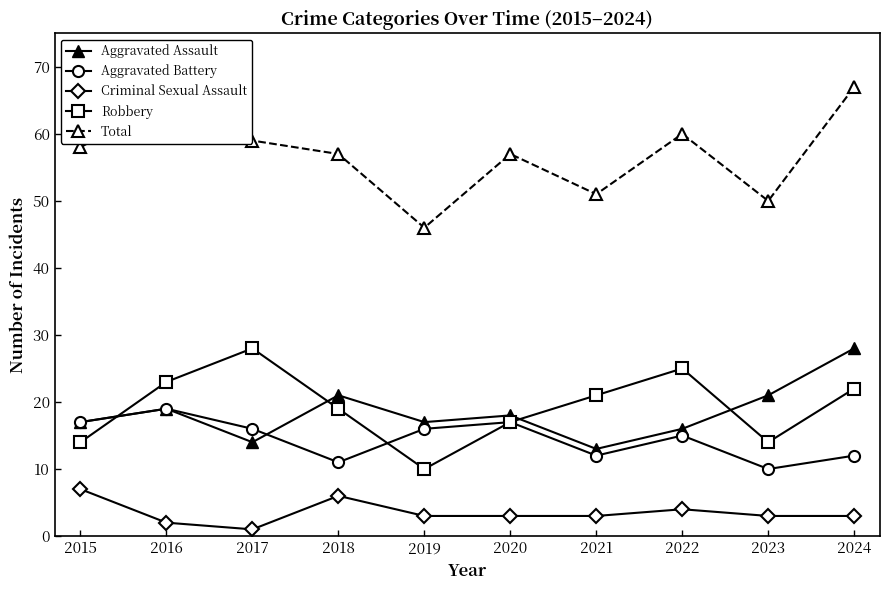

How many lines are shown in the chart?

5